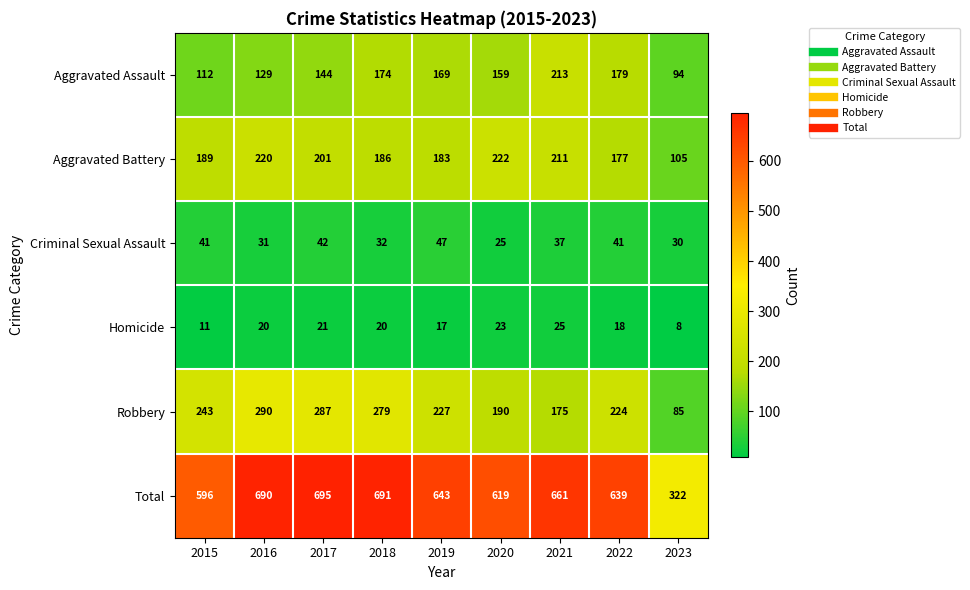

What is the sum of all Total values?

5556